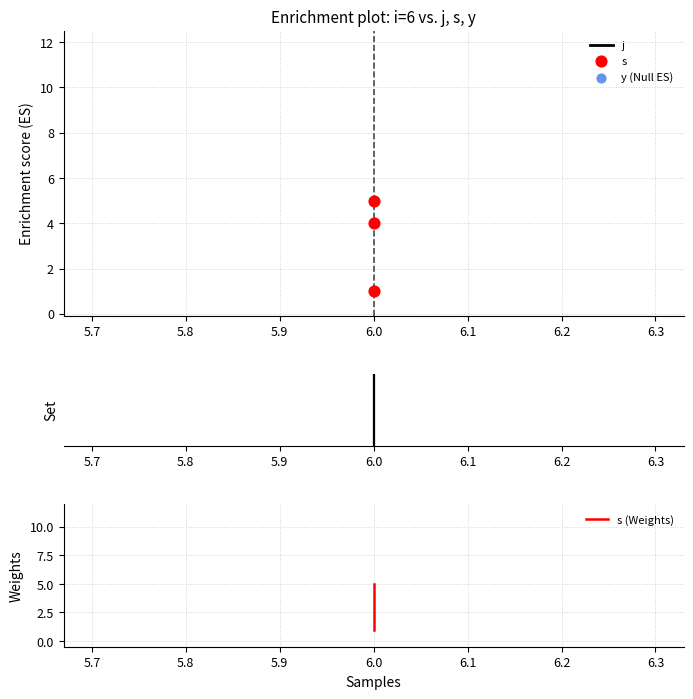

Which series reaches the minimum Y coordinate?

s